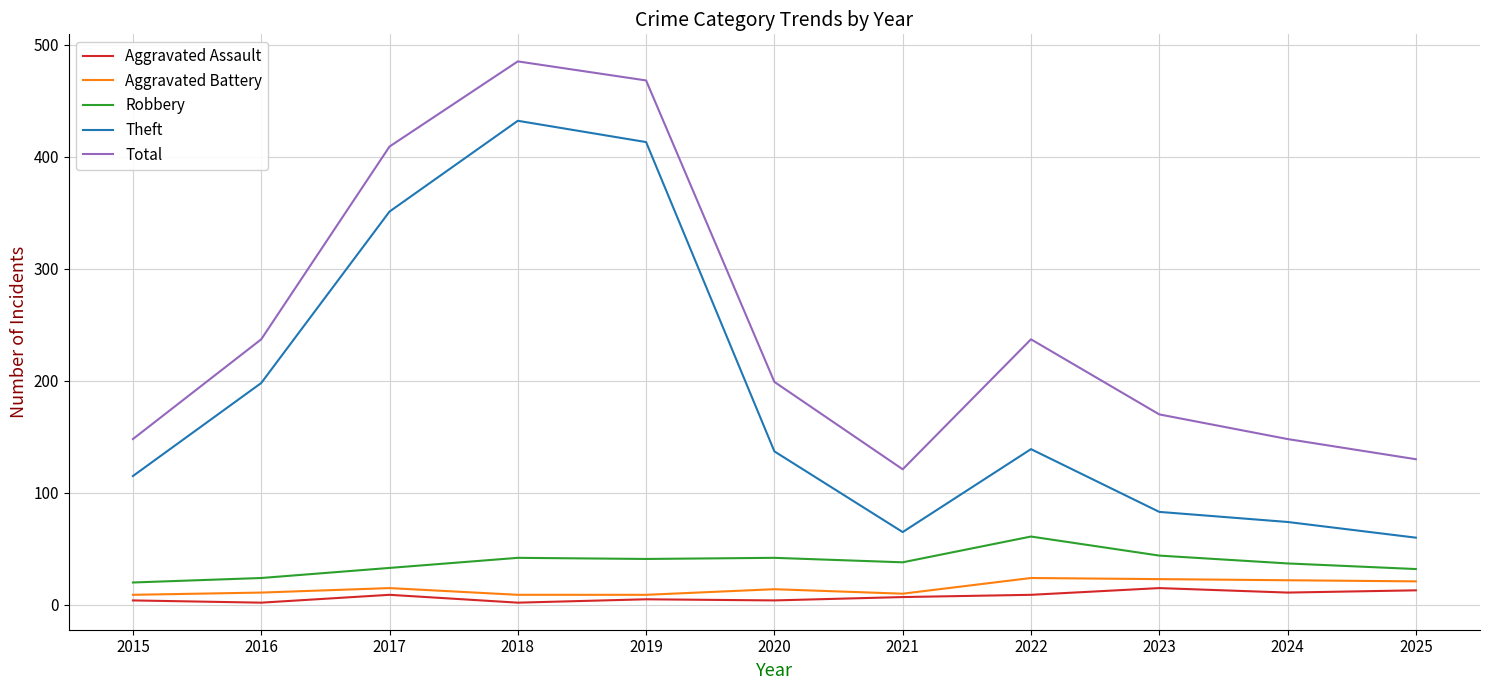

The Theft series shows 718 at 2019. True or false?

False